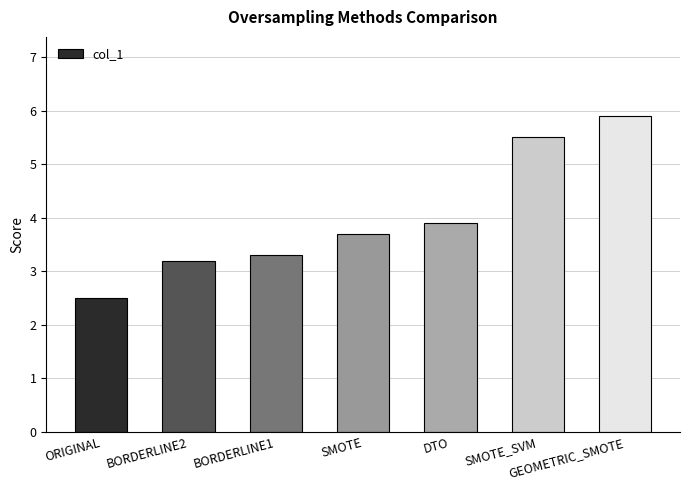

Reading right to left, transcribe all the data shown in this chart.

GEOMETRIC_SMOTE=5.9	SMOTE_SVM=5.5	DTO=3.9	SMOTE=3.7	BORDERLINE1=3.3	BORDERLINE2=3.2	ORIGINAL=2.5